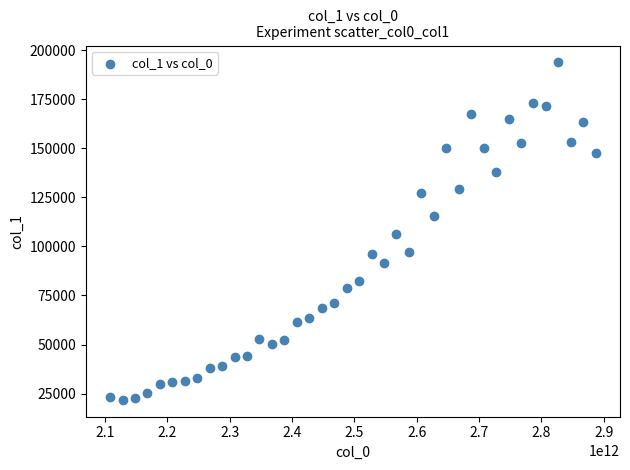

What is the range of X values (max minus min)?

779219996808.3